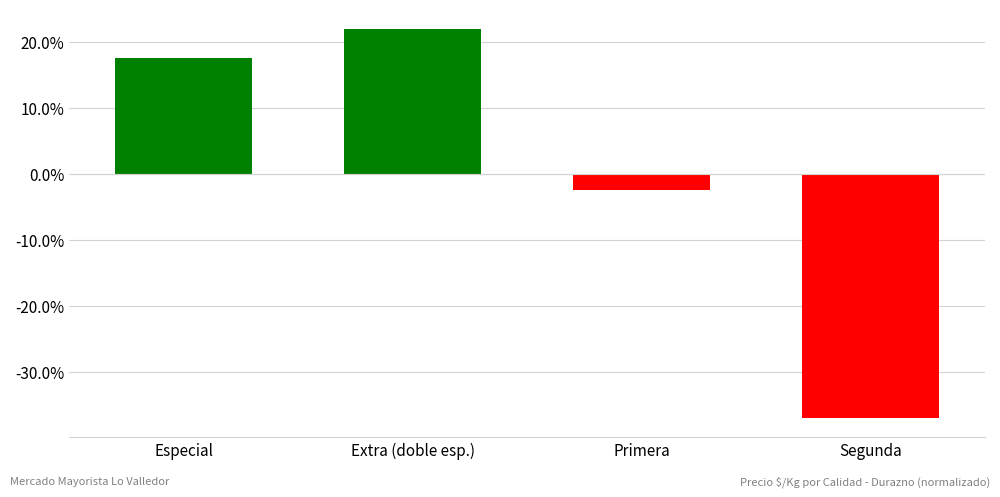

Does the chart contain stacked bars?

No